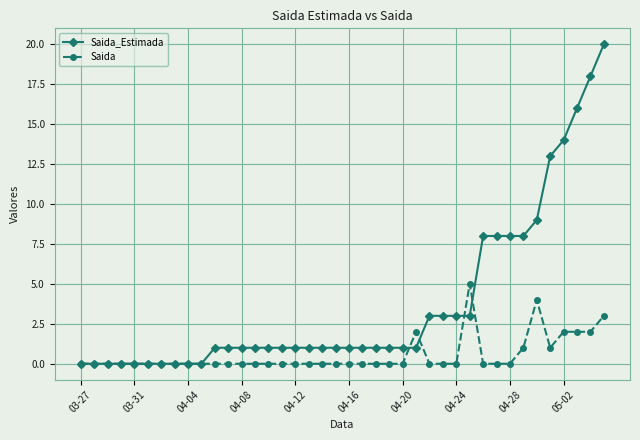

Which series has the widest spread of values?

Saida_Estimada